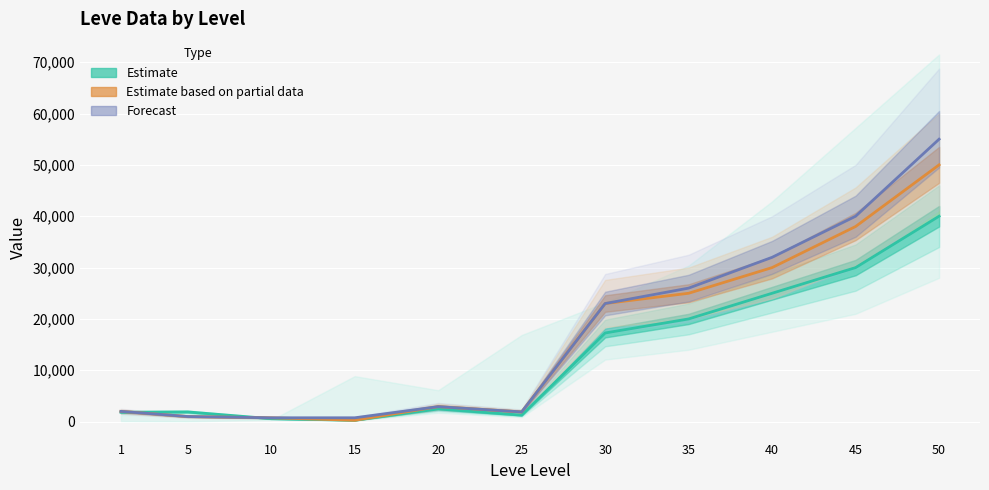

How many data points does each series have?

11